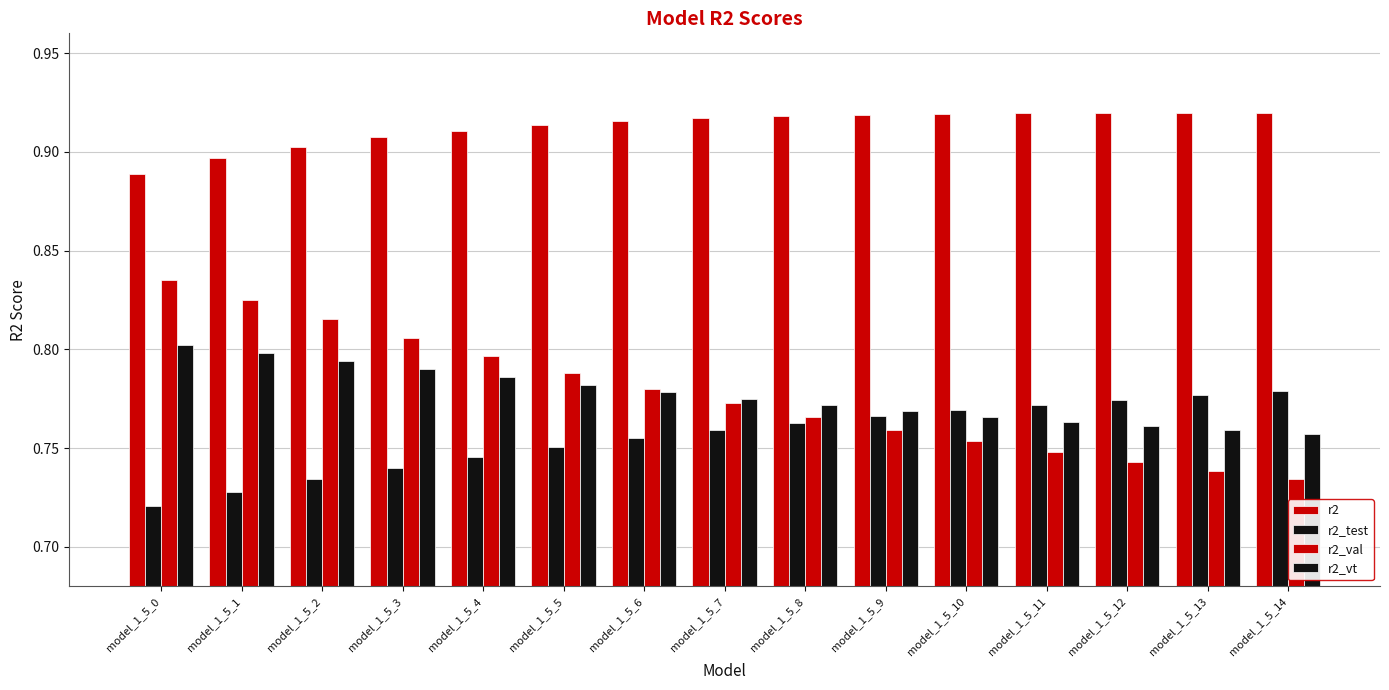

Count the number of categories in the chart.

15